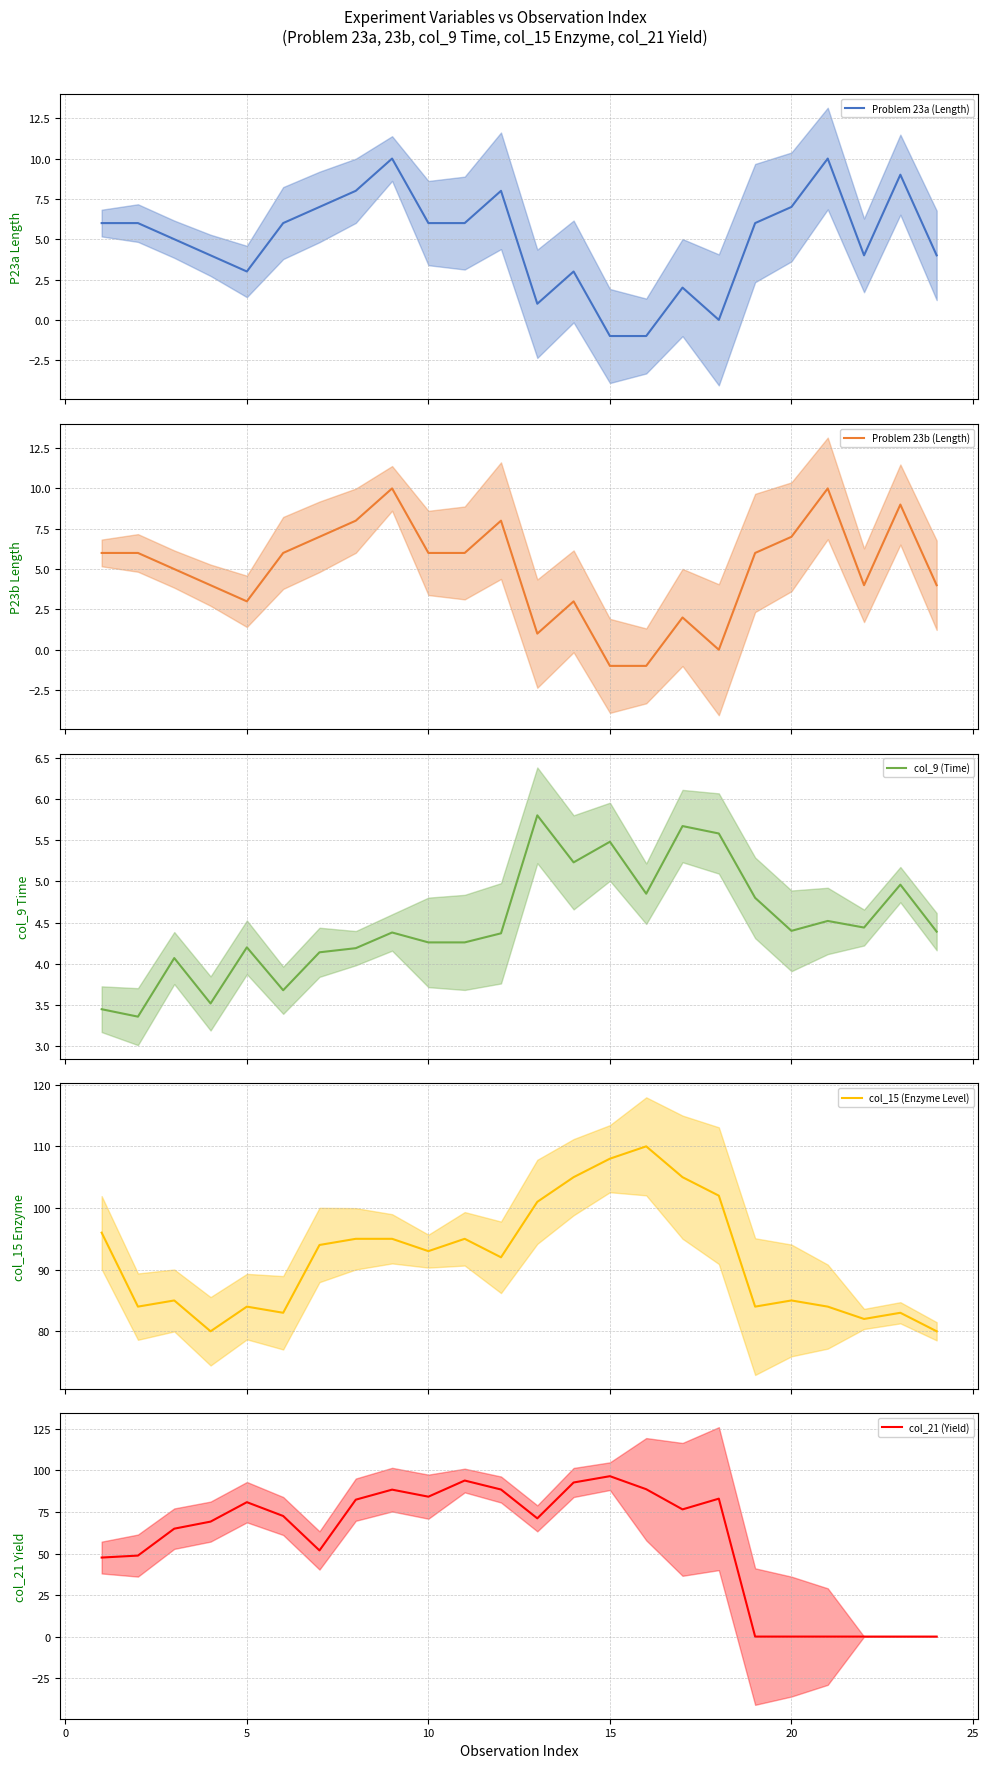

Is it true that Problem 23a (Length) equals 1.6 at 21?

False